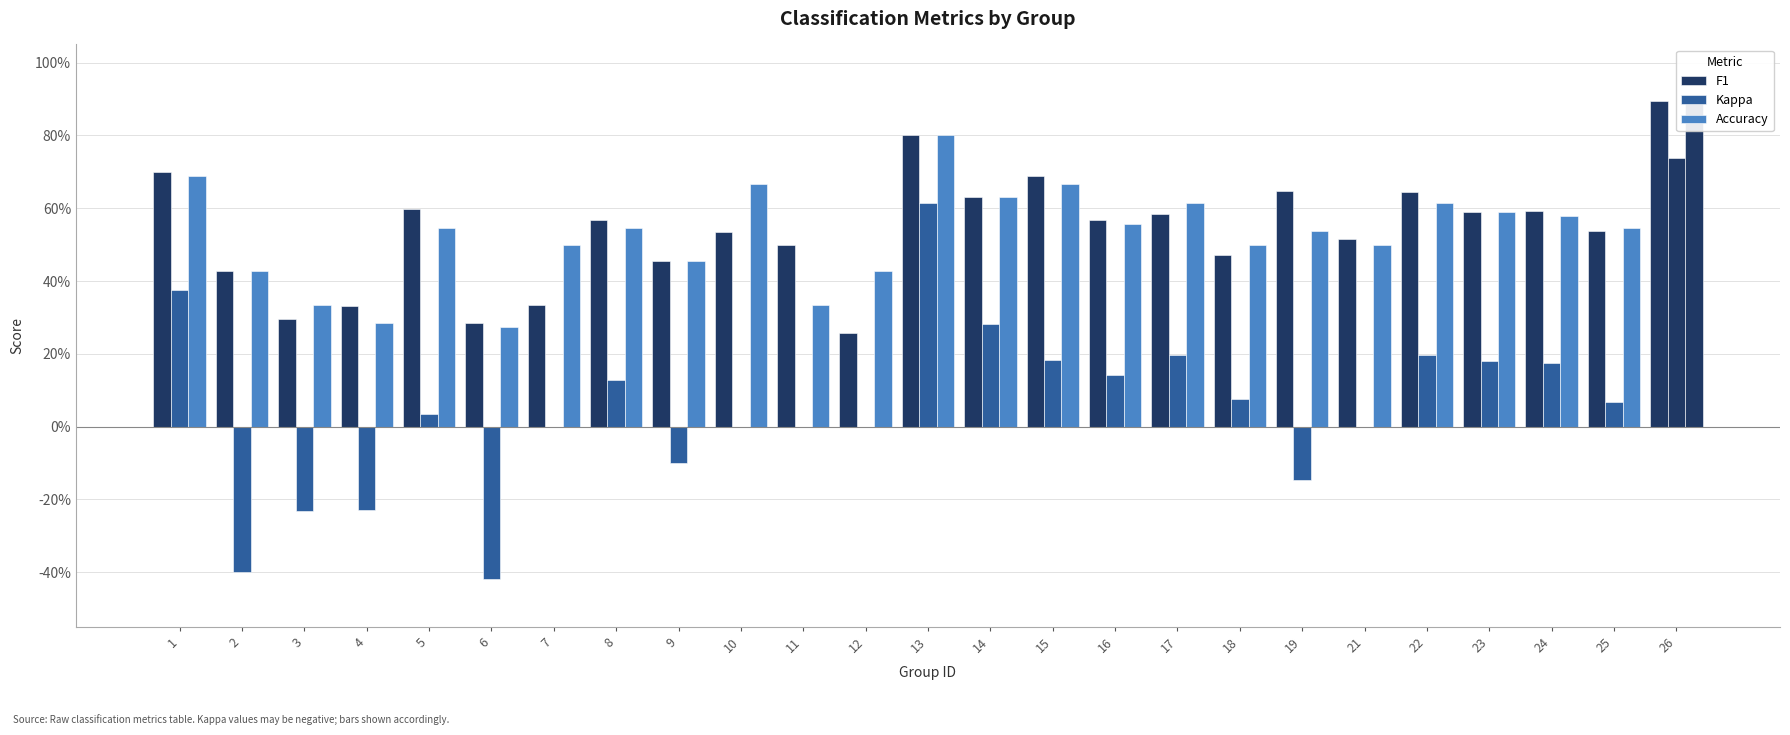

At 17, list the series in order from smallest to largest.

Kappa, F1, Accuracy